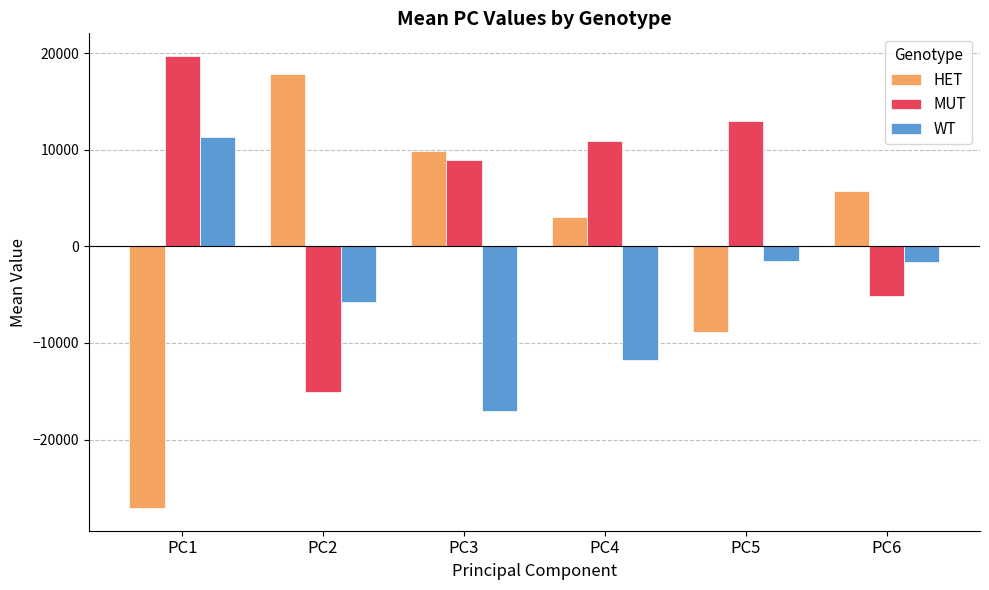

What is the spread (max minus min) of values at PC2?

32939.6